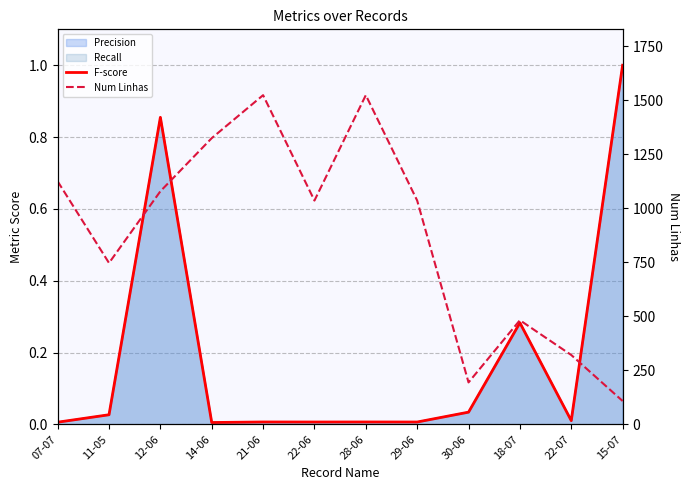

List the labels in order of Num Linhas value, smallest first.

15-07, 30-06, 22-07, 18-07, 11-05, 22-06, 29-06, 12-06, 07-07, 14-06, 21-06, 28-06